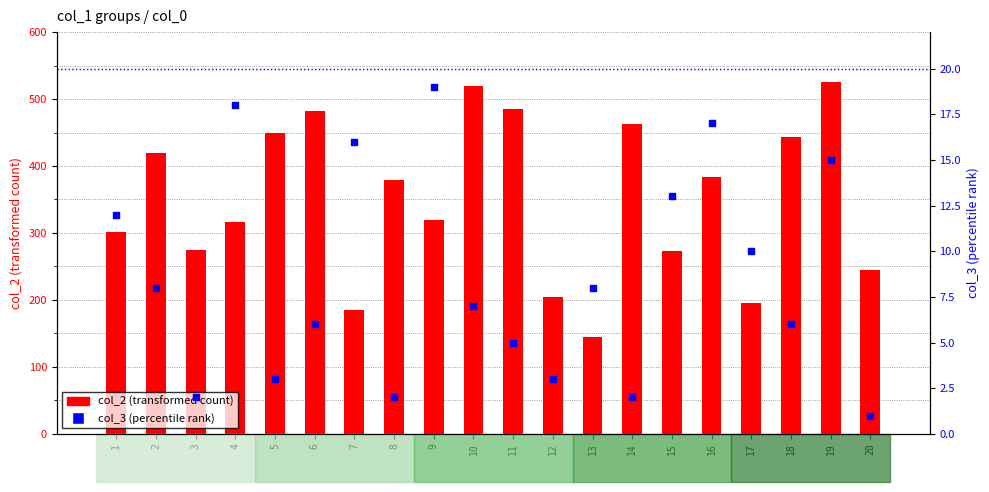

Which series reaches the maximum Y coordinate?

col_2 (transformed count)